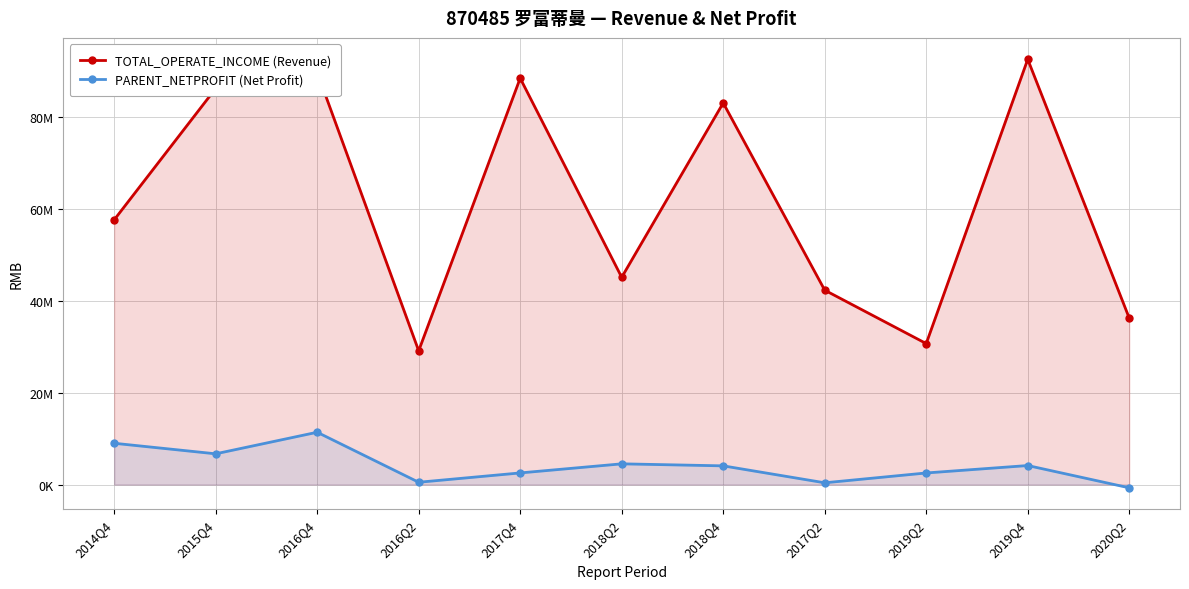

Is the value of PARENT_NETPROFIT at 2017Q2 greater than the value of TOTAL_OPERATE_INCOME at 2017Q2?

No